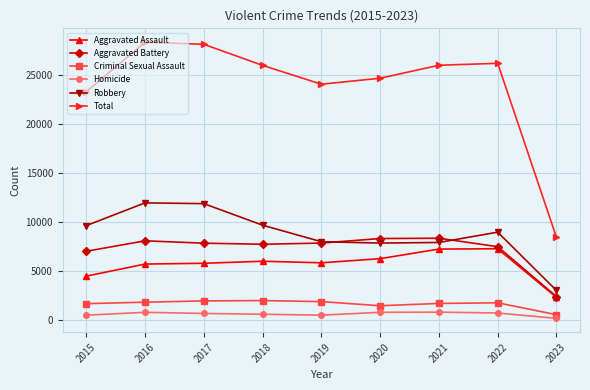

The value of Aggravated Battery at 2015 is 2651. True or false?

False